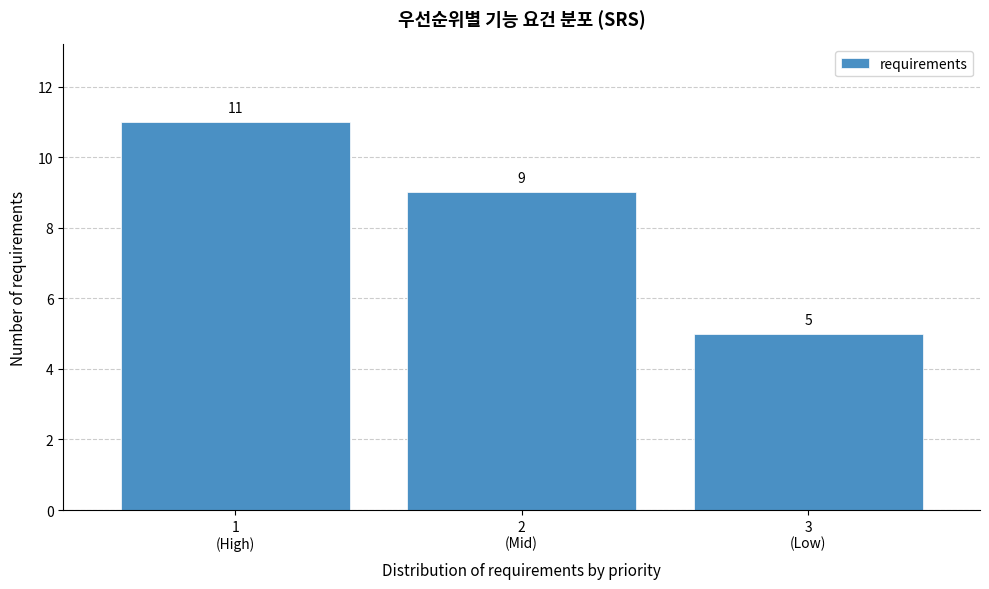

Reading left to right, what are all the values shown in this chart?

11	9	5